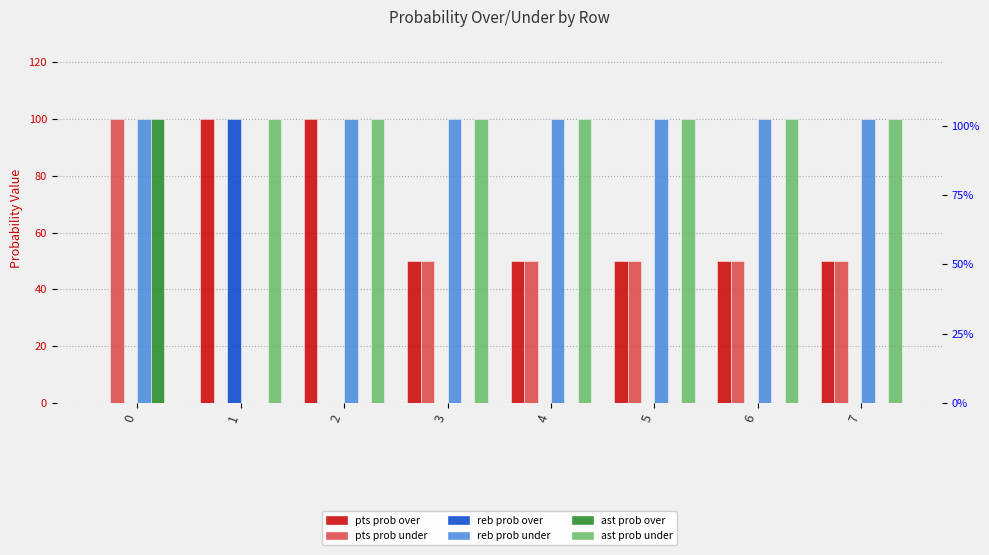

Reading left to right, transcribe all the data shown in this chart.

pts prob over: 0=0	1=100	2=100	3=50	4=50	5=50	6=50	7=50
pts prob under: 0=100	1=0	2=0	3=50	4=50	5=50	6=50	7=50
reb prob over: 0=0	1=100	2=0	3=0	4=0	5=0	6=0	7=0
reb prob under: 0=100	1=0	2=100	3=100	4=100	5=100	6=100	7=100
ast prob over: 0=100	1=0	2=0	3=0	4=0	5=0	6=0	7=0
ast prob under: 0=0	1=100	2=100	3=100	4=100	5=100	6=100	7=100